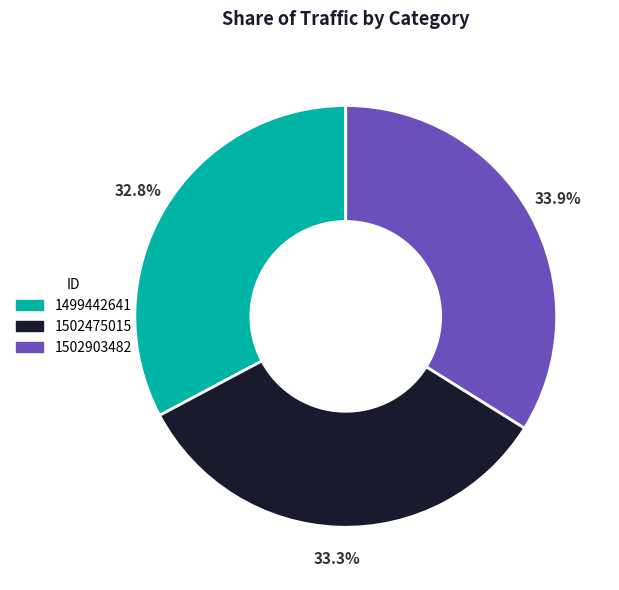

The 1502903482 slice represents 23% of the pie. True or false?

False